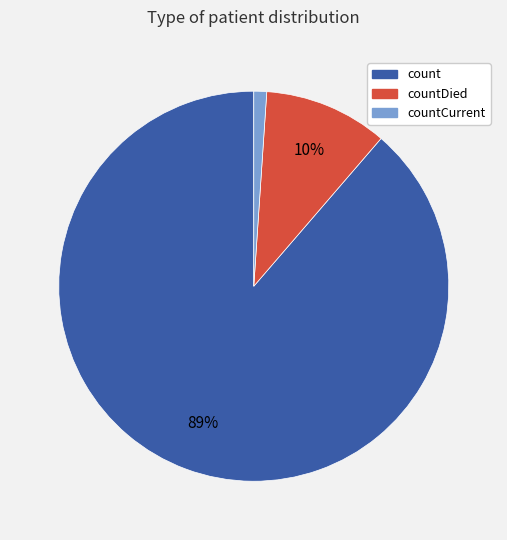

What is the smallest slice in the pie chart?

countCurrent